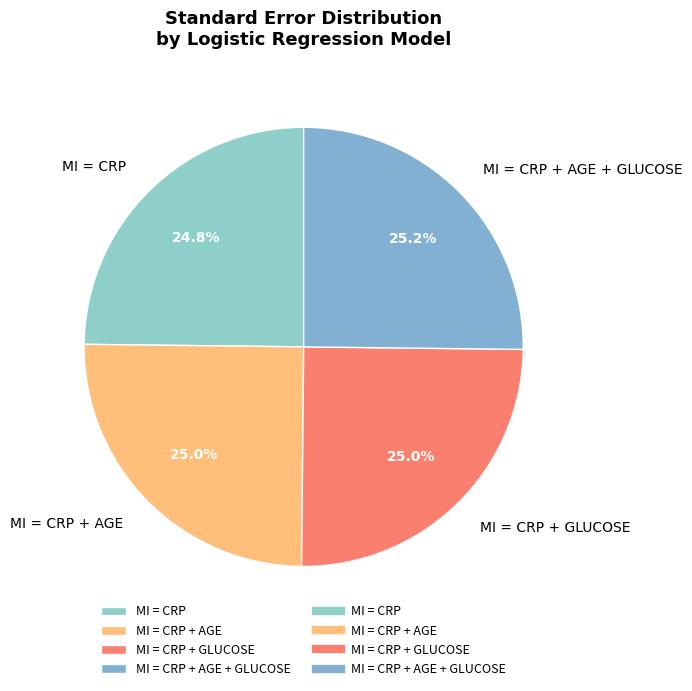

Count the number of slices in the pie.

4